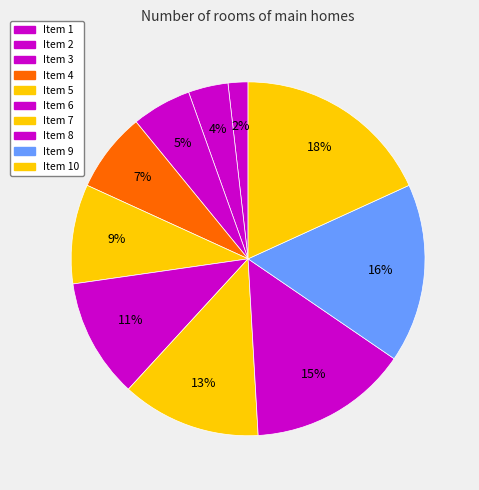

To the nearest percent, what portion does Item 7 represent?

13%